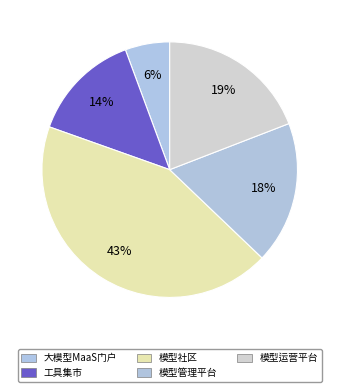

What is the ratio of the value at 模型运营平台 to the value at 工具集市?

1.4